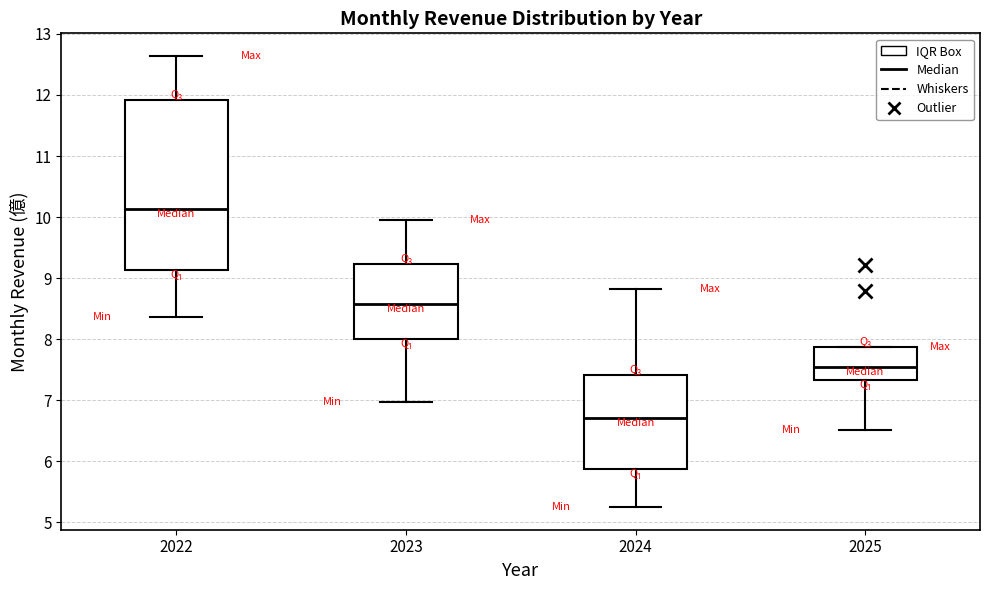

Which box has the highest median line?

2022